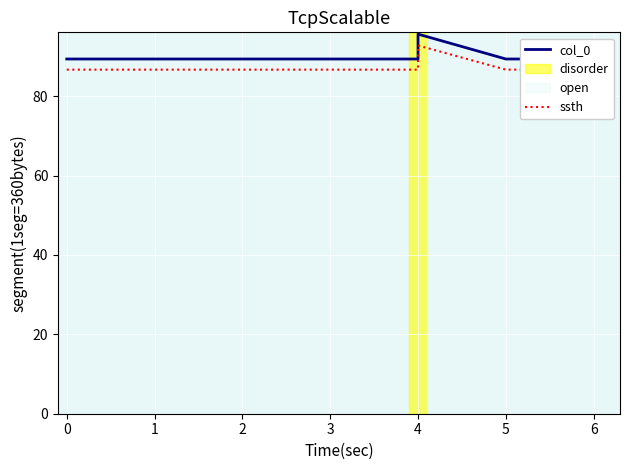

How many data points does each series have?

15